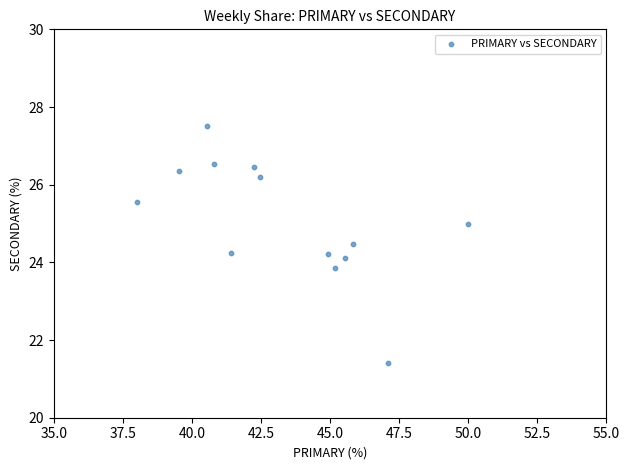

What is the range of Y values (max minus min)?

6.1